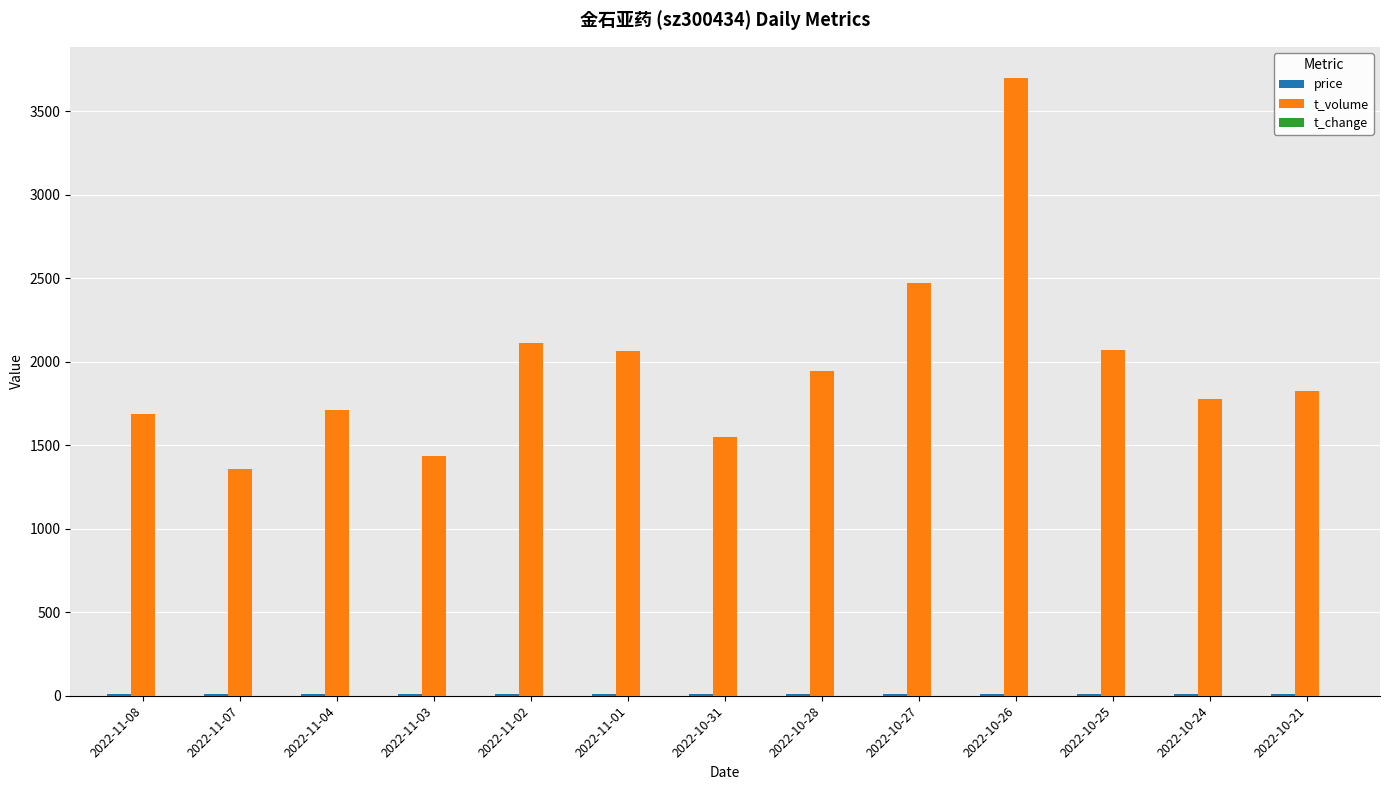

At which category is the sum across all series the highest?

2022-10-26